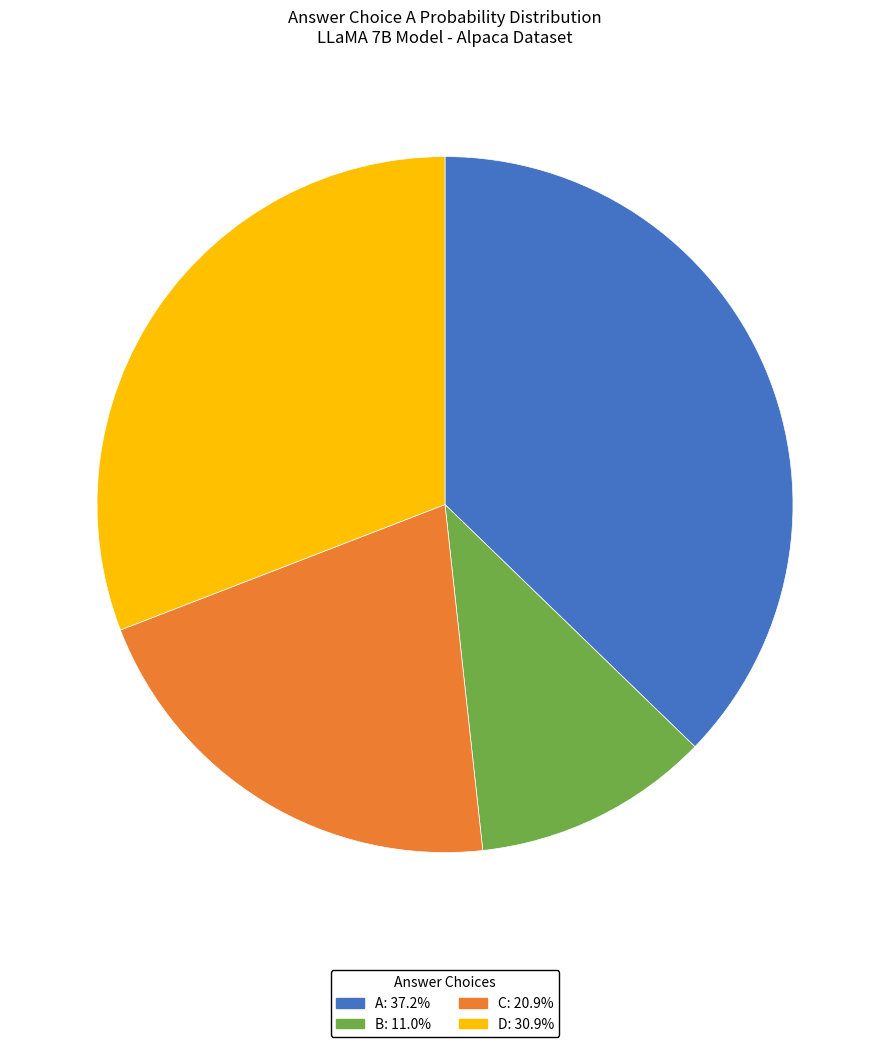

Is there any slice that represents more than half of the pie?

No